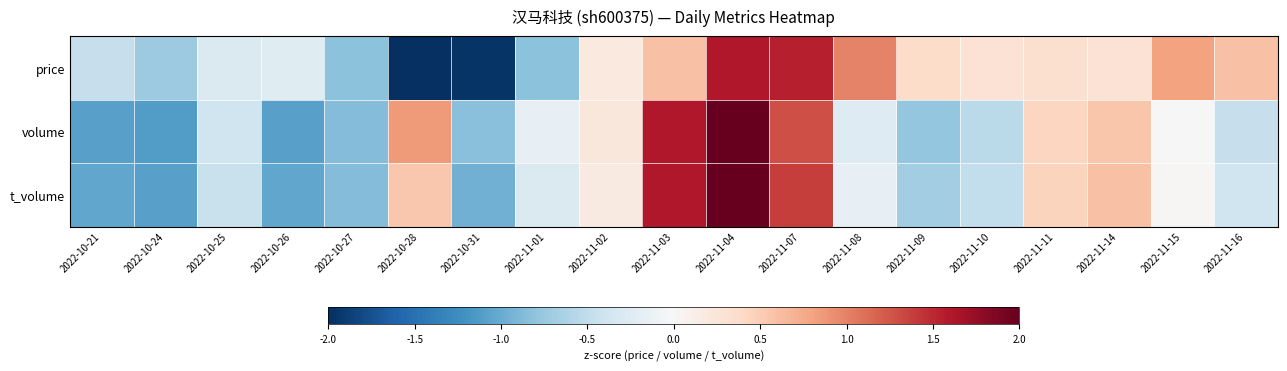

Reading left to right, what are all the values shown in this chart?

price: 2022-10-21=-0.5	2022-10-24=-0.7	2022-10-25=-0.3	2022-10-26=-0.2	2022-10-27=-0.8	2022-10-28=-2.3	2022-10-31=-2.0	2022-11-01=-0.8	2022-11-02=0.2	2022-11-03=0.6	2022-11-04=1.6	2022-11-07=1.6	2022-11-08=1.0	2022-11-09=0.4	2022-11-10=0.3	2022-11-11=0.3	2022-11-14=0.3	2022-11-15=0.8	2022-11-16=0.6
volume: 2022-10-21=-1.1	2022-10-24=-1.1	2022-10-25=-0.4	2022-10-26=-1.1	2022-10-27=-0.9	2022-10-28=0.9	2022-10-31=-0.8	2022-11-01=-0.2	2022-11-02=0.2	2022-11-03=1.6	2022-11-04=2.7	2022-11-07=1.3	2022-11-08=-0.3	2022-11-09=-0.8	2022-11-10=-0.5	2022-11-11=0.4	2022-11-14=0.6	2022-11-15=-0.0	2022-11-16=-0.5
t_volume: 2022-10-21=-1.0	2022-10-24=-1.1	2022-10-25=-0.4	2022-10-26=-1.0	2022-10-27=-0.9	2022-10-28=0.5	2022-10-31=-1.0	2022-11-01=-0.3	2022-11-02=0.2	2022-11-03=1.6	2022-11-04=2.7	2022-11-07=1.4	2022-11-08=-0.2	2022-11-09=-0.7	2022-11-10=-0.5	2022-11-11=0.5	2022-11-14=0.6	2022-11-15=0.0	2022-11-16=-0.4